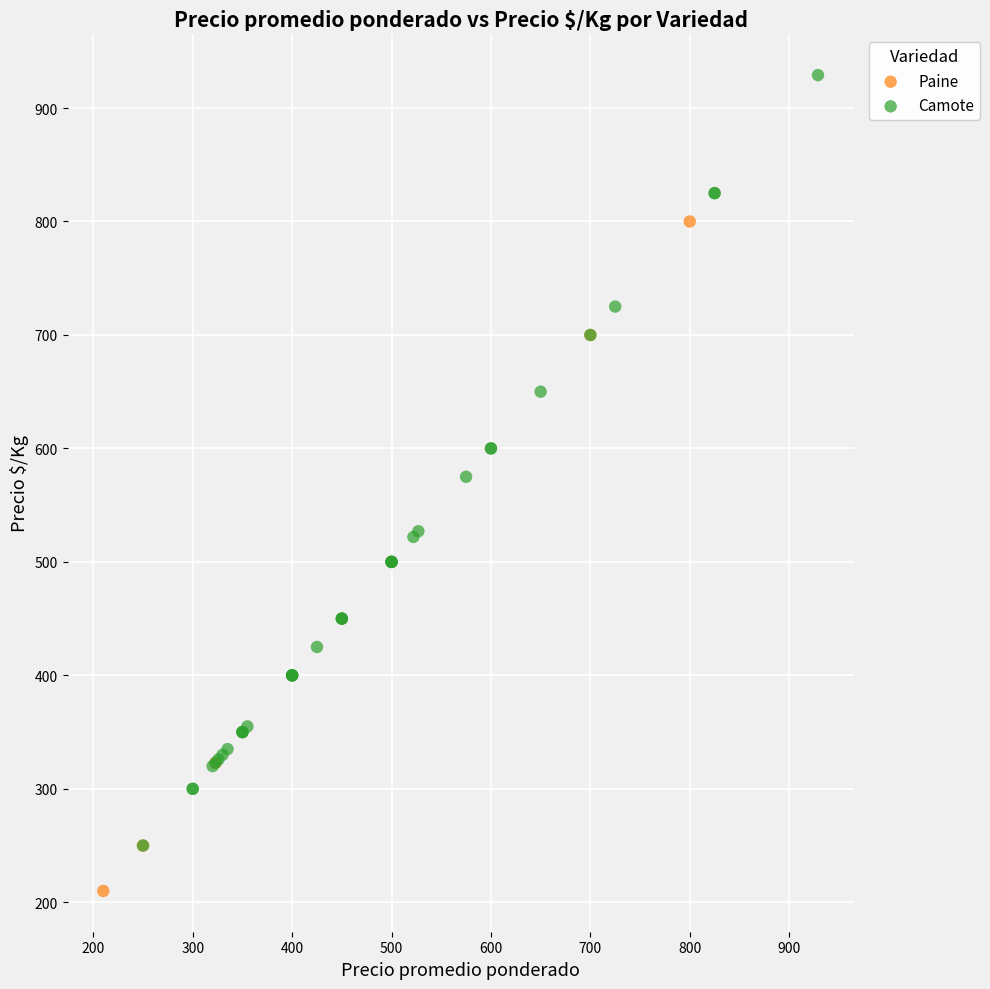

Which series has the largest Y range (max minus min)?

Camote